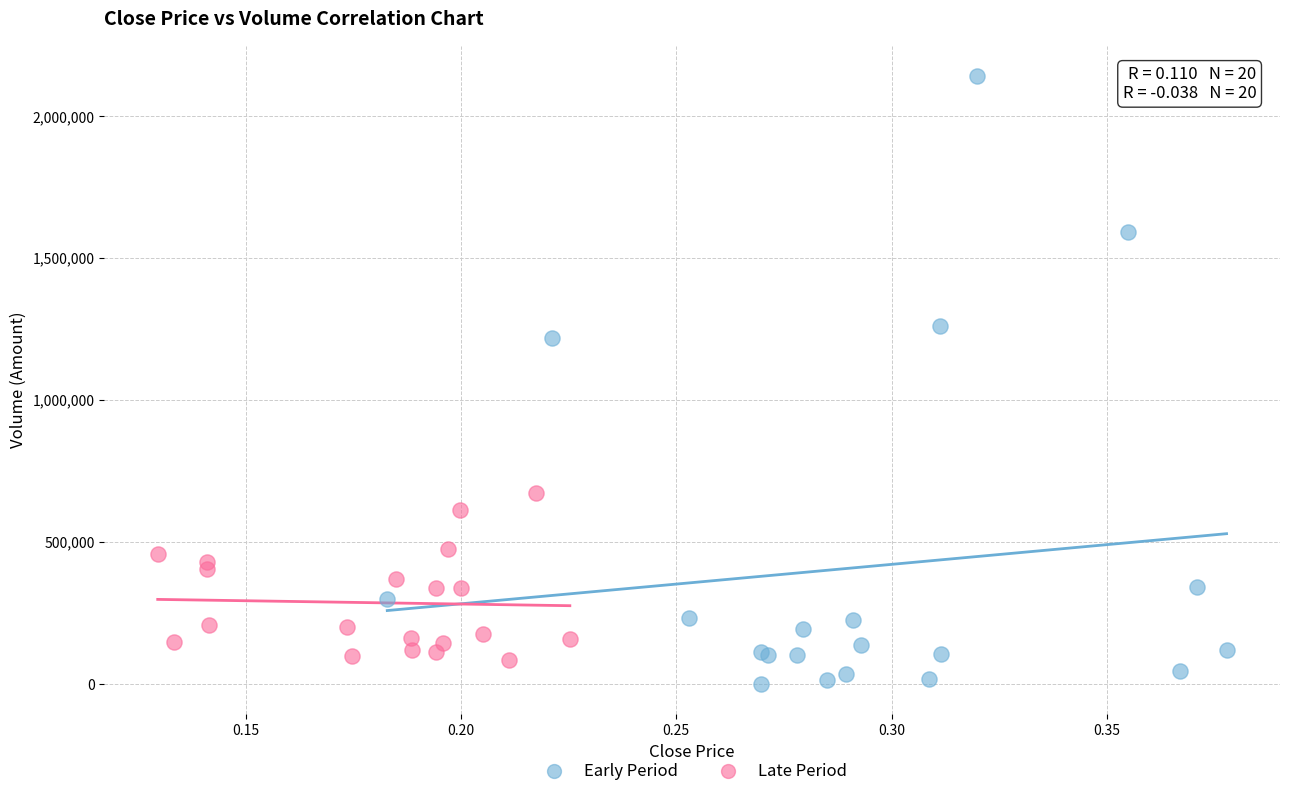

Which series has the largest Y range (max minus min)?

Early Period